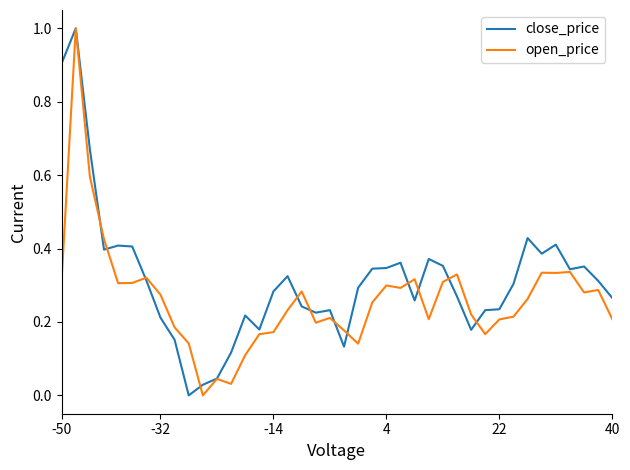

List the series in order of their overall mean, highest first.

close_price, open_price